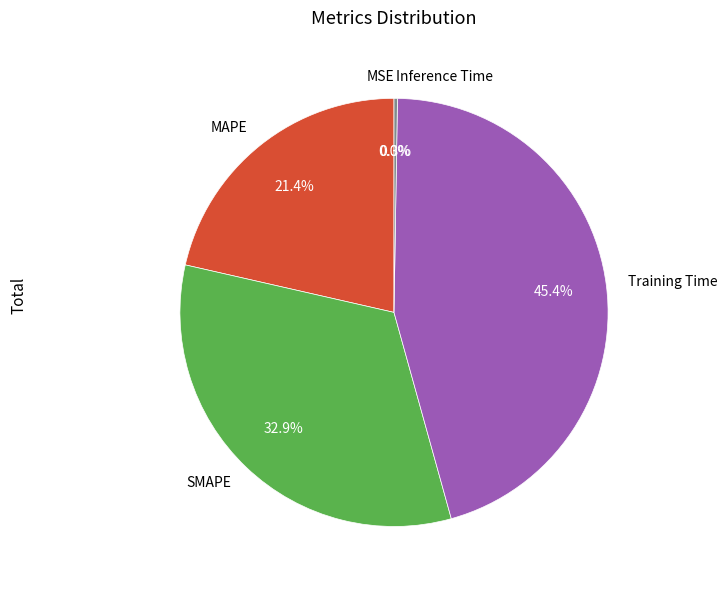

Which has a higher value, MAPE or Training Time?

Training Time